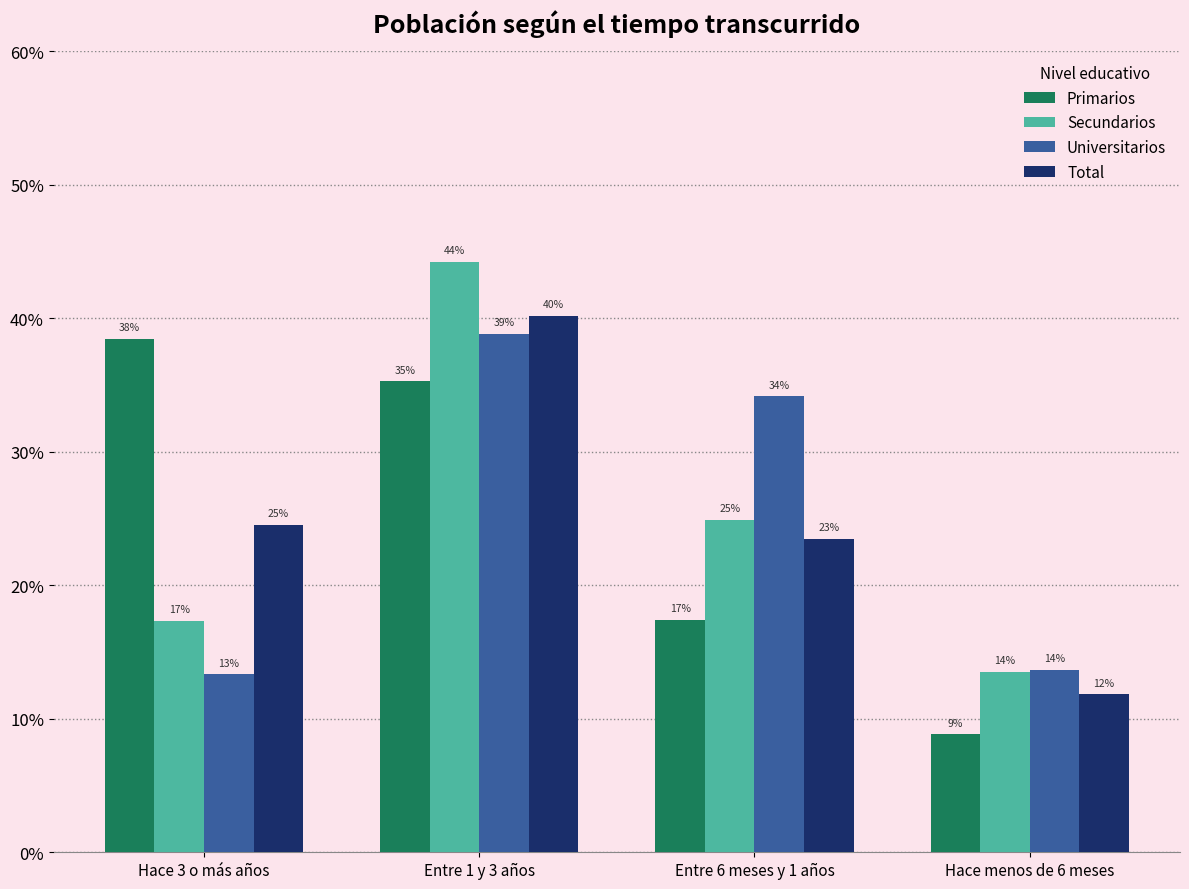

What are all the series names shown in the legend?

Primarios, Secundarios, Universitarios, Total